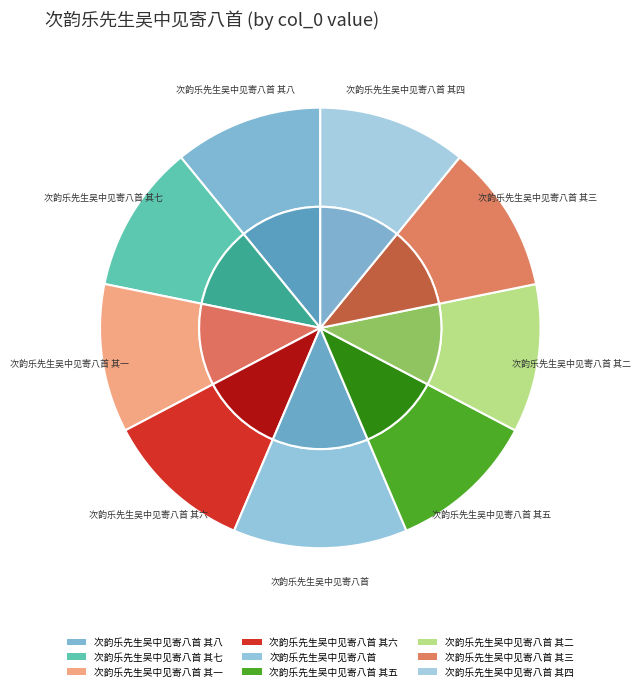

To the nearest percent, what is the difference between the largest and smallest slice percentages?

2%